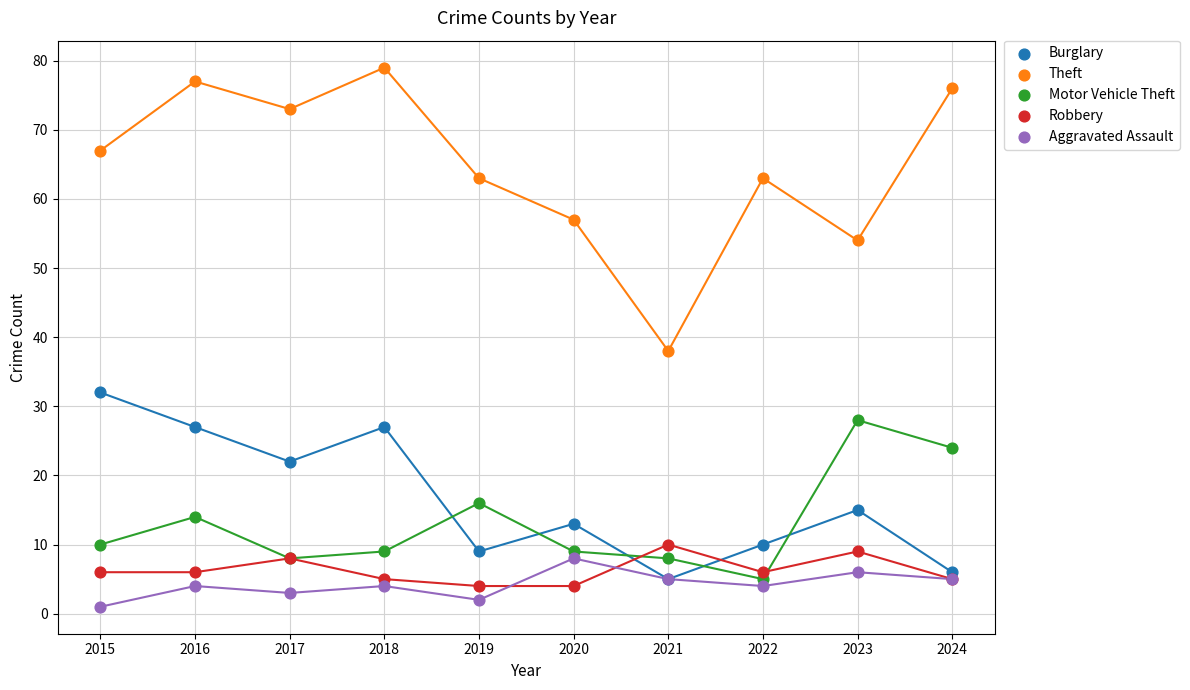

Which series has the largest Y range (max minus min)?

Theft